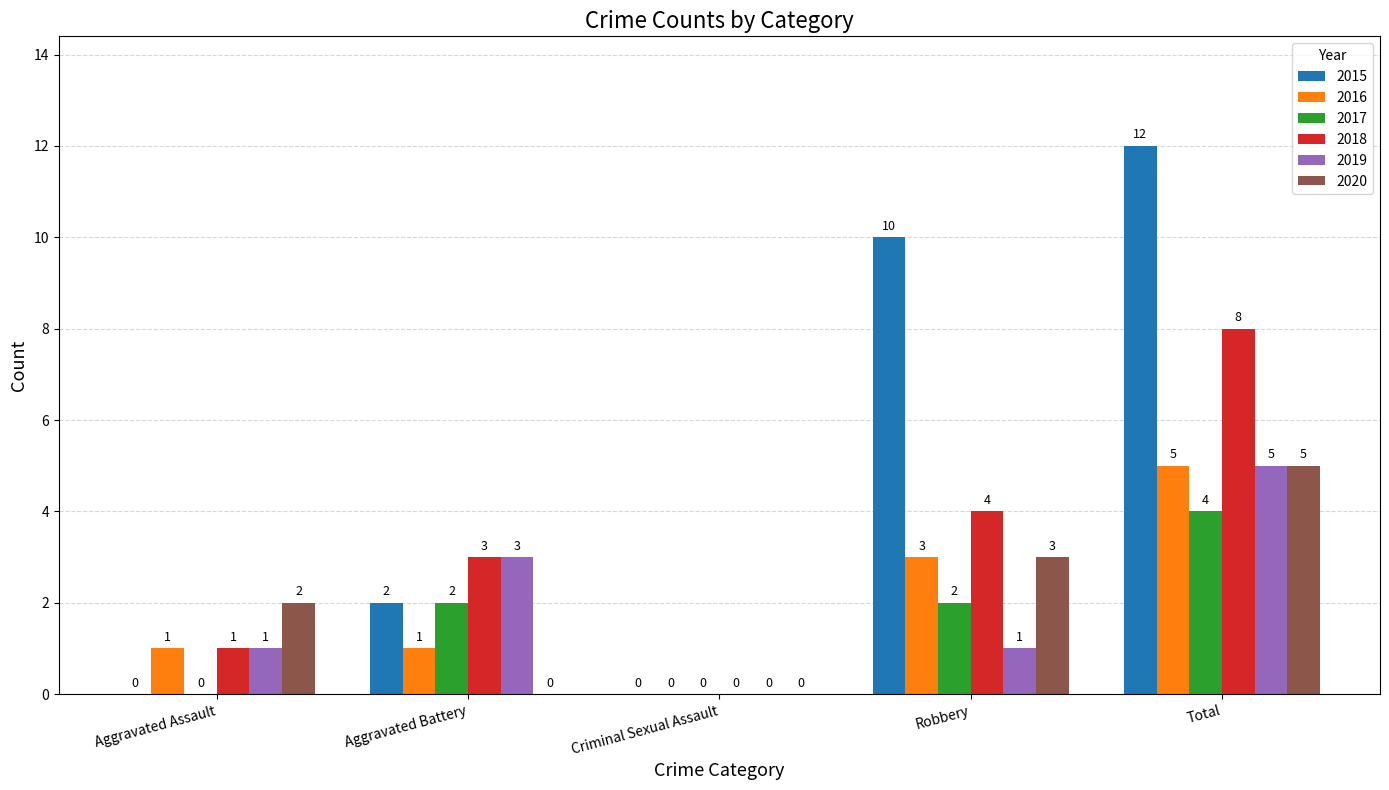

What is the sum of the 2020 values at Aggravated Assault and Total?

7